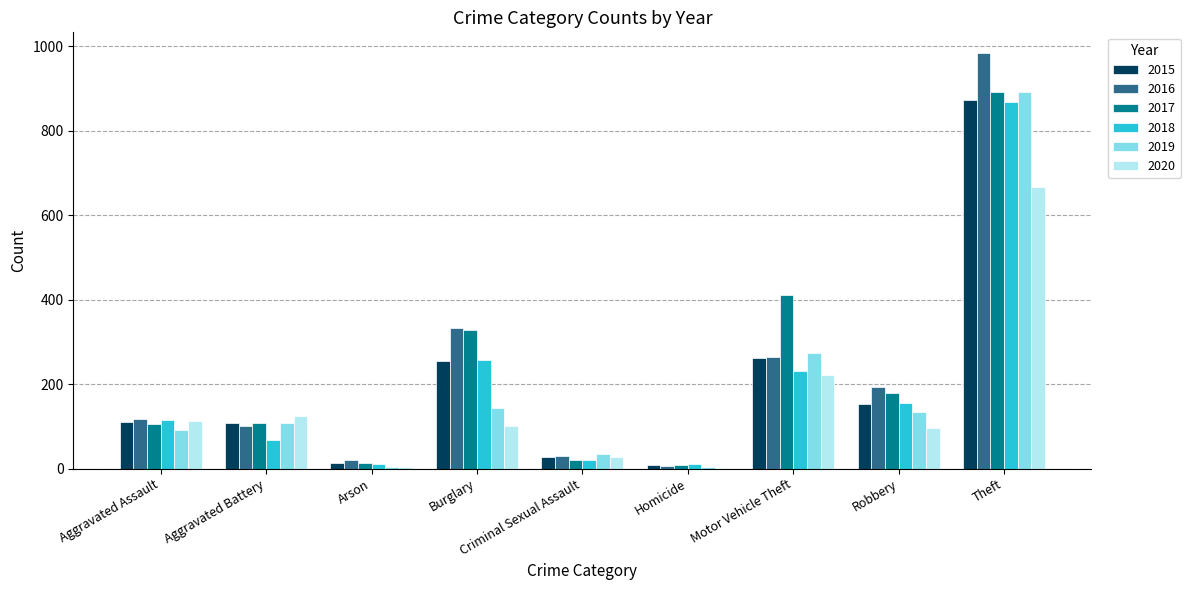

Is the value of 2019 at Burglary greater than the value of 2017 at Homicide?

Yes